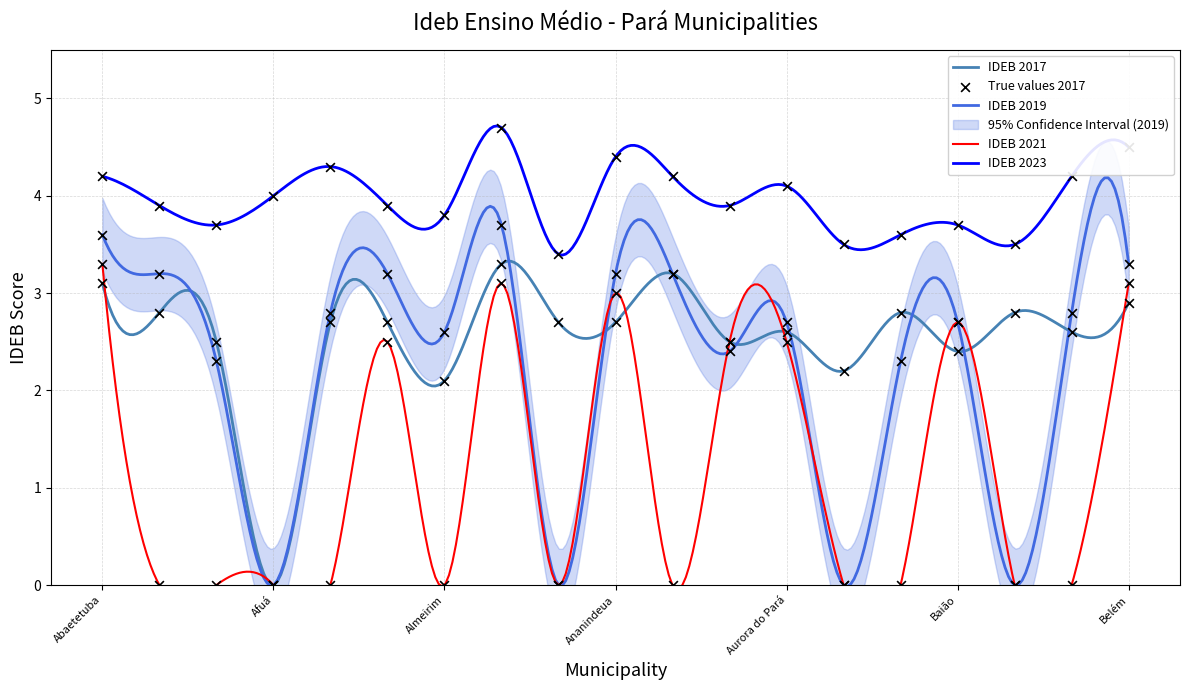

At which category is the sum across all series the highest?

Altamira